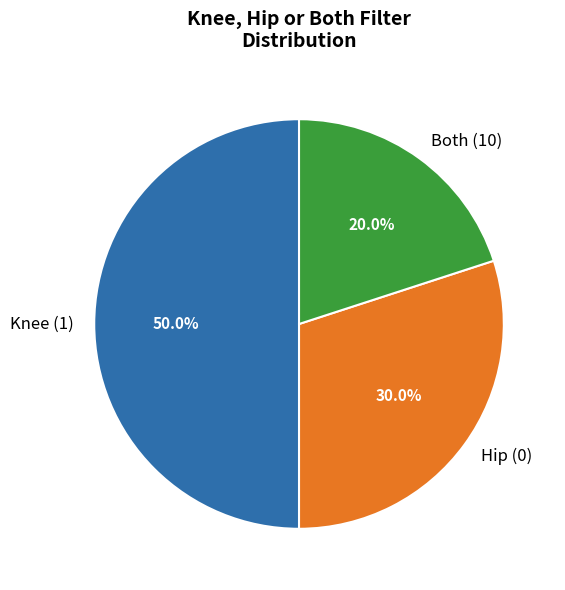

Does Both (10) represent more than half of the total?

No